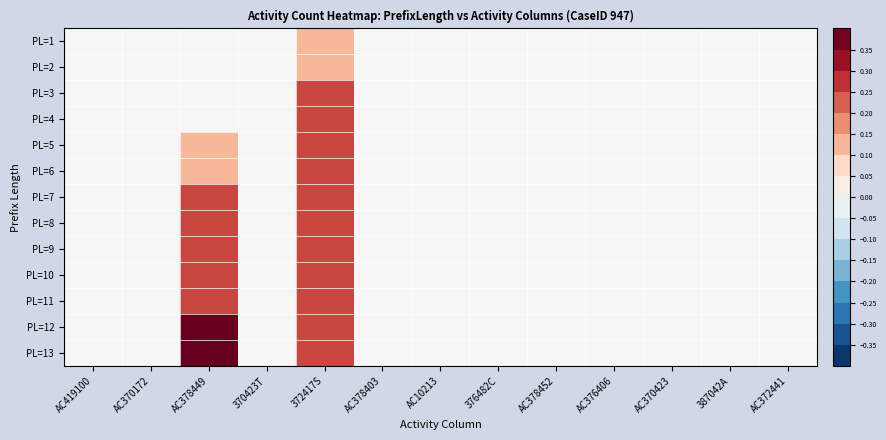

At how many categories does at least one series exceed 0?

2